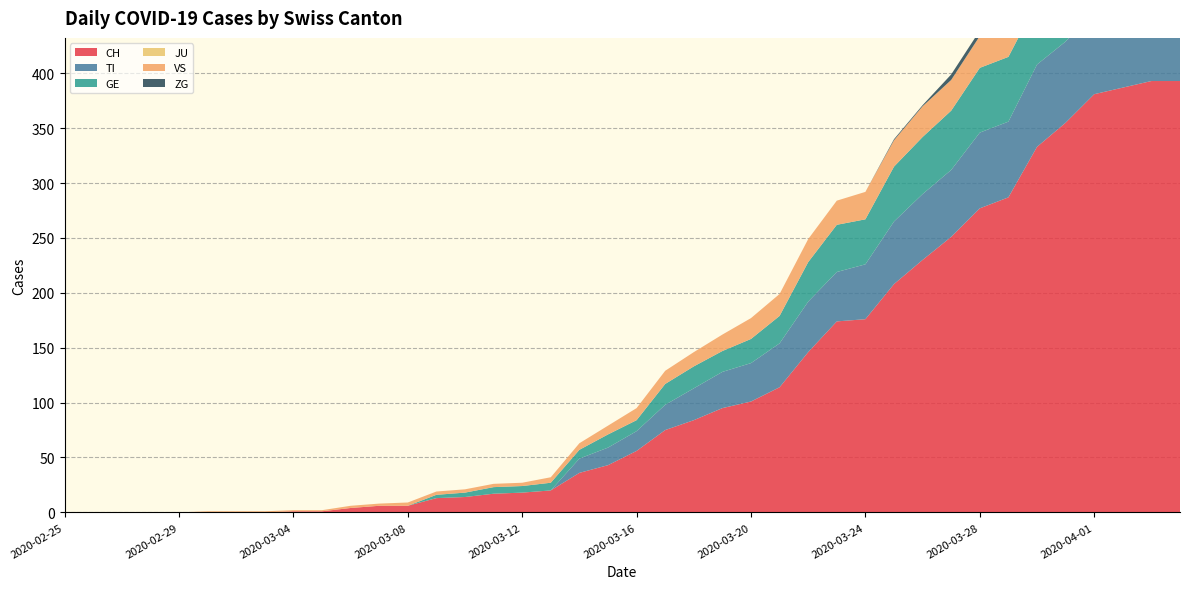

Reading left to right, list all the values displayed in this chart.

CH: 0	0	0	0	0	0	0	0	1	1	4	6	6	13	14	17	18	20	36	43	56	75	84	95	101	114	146	174	176	208	230	251	277	287	333	355	381	387	393	393
TI: 0	0	0	0	0	0	0	0	0	0	0	0	0	0	0	0	0	0	13	16	18	23	29	33	35	40	46	45	50	57	60	61	69	69	75	74	76	75	75	72
GE: 0	0	0	0	0	0	0	0	0	0	0	0	0	3	4	6	6	7	8	12	10	19	20	19	22	25	36	43	41	50	52	54	59	59	57	64	64	62	65	61
JU: 0	0	0	0	0	0	0	0	0	0	0	0	0	0	0	0	0	0	0	0	0	0	0	0	0	0	0	0	0	0	0	0	0	0	0	0	0	0	0	0
VS: 0	0	0	0	0	1	1	1	1	1	2	2	3	3	3	3	3	5	6	8	11	12	13	15	19	20	21	22	25	24	28	28	29	30	35	38	40	43	43	45
ZG: 0	0	0	0	0	0	0	0	0	0	0	0	0	0	0	0	0	0	0	0	0	0	0	0	0	0	0	0	0	1	1	5	5	5	5	6	5	5	7	7